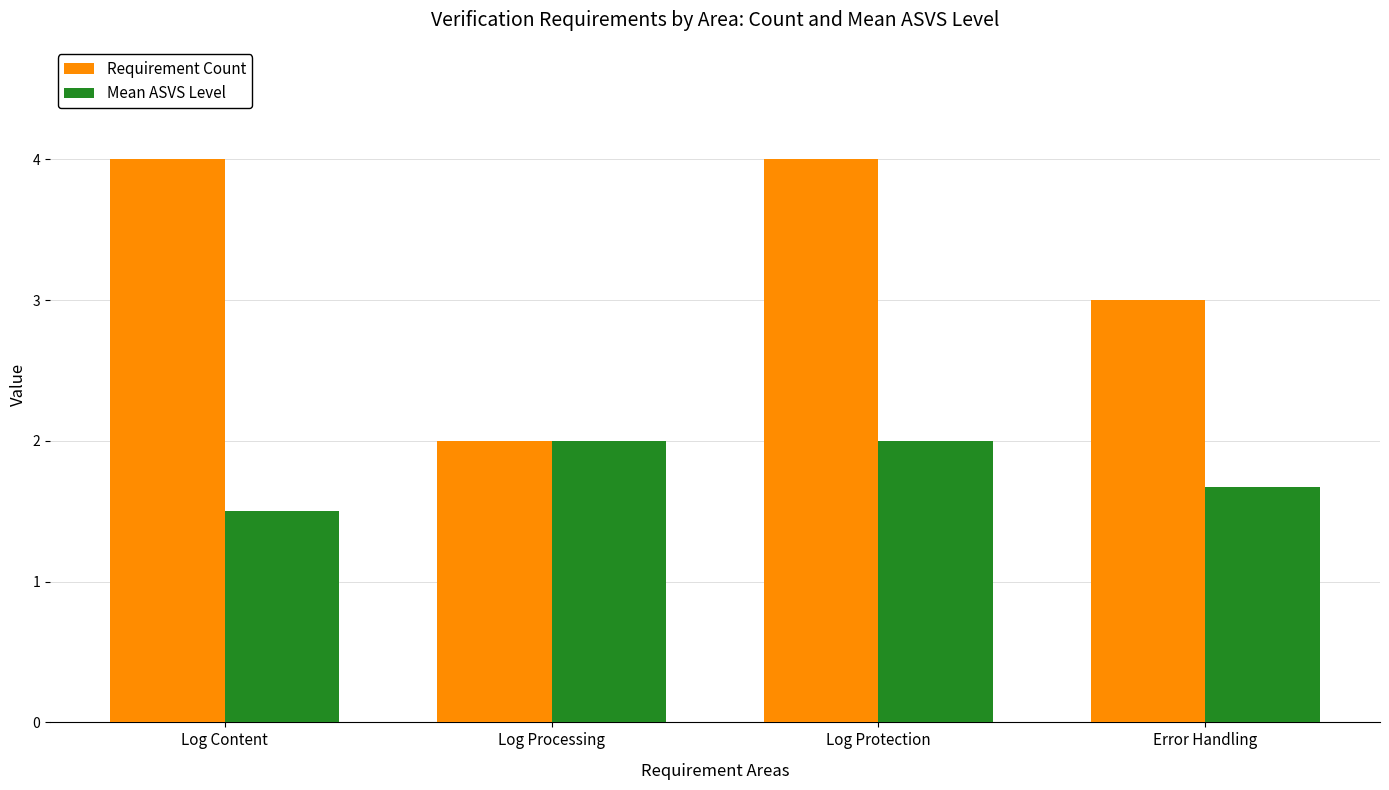

List the series in order of their overall mean, highest first.

Requirement Count, Mean ASVS Level